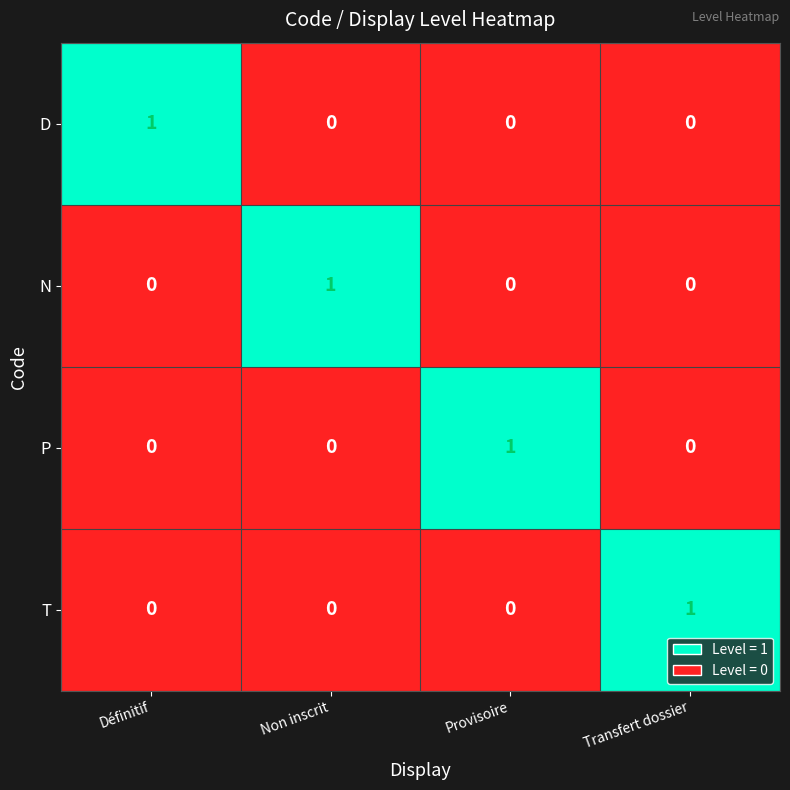

Count the D values in the range 0 to 1.

4